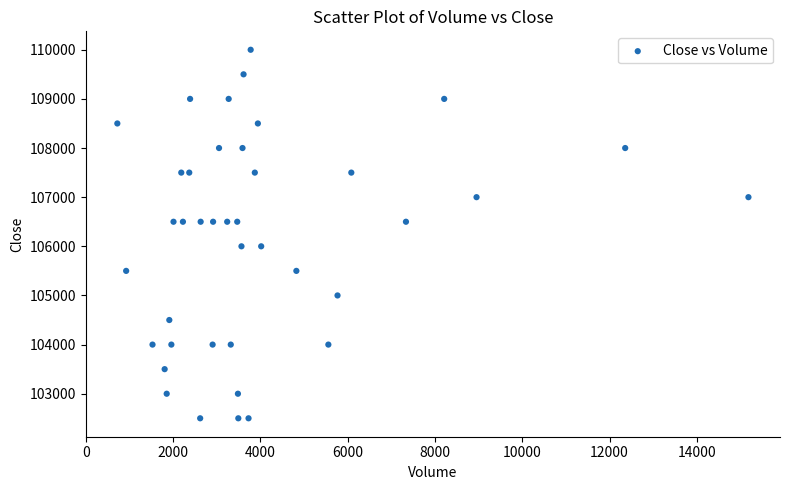

What is the range of Y values (max minus min)?

7500